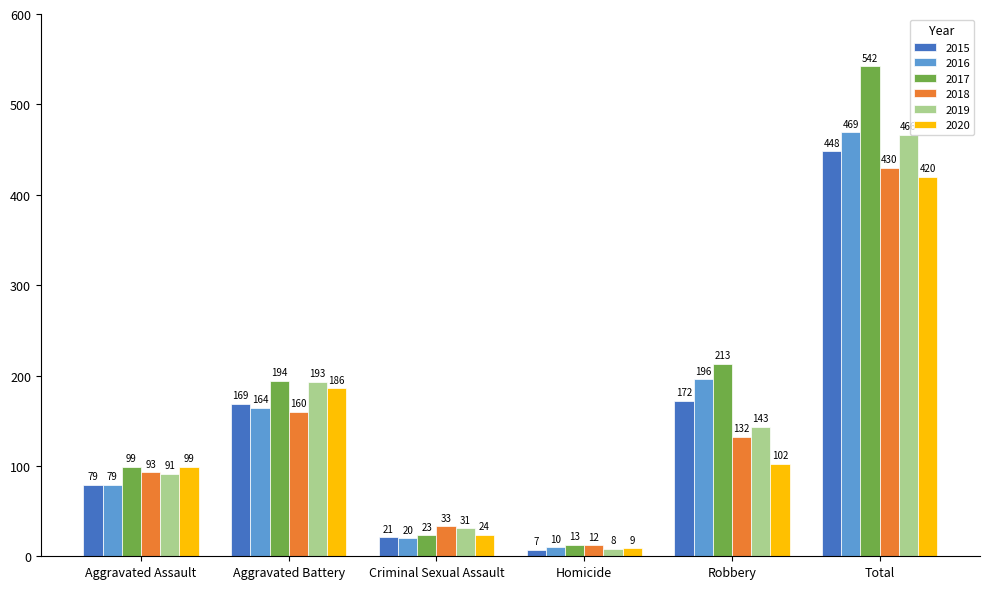

The value of 2019 at Aggravated Assault is 121. True or false?

False